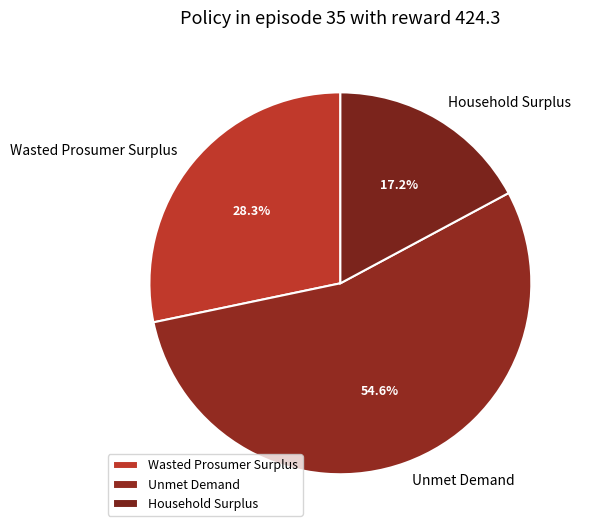

Is there any slice that represents more than half of the pie?

Yes